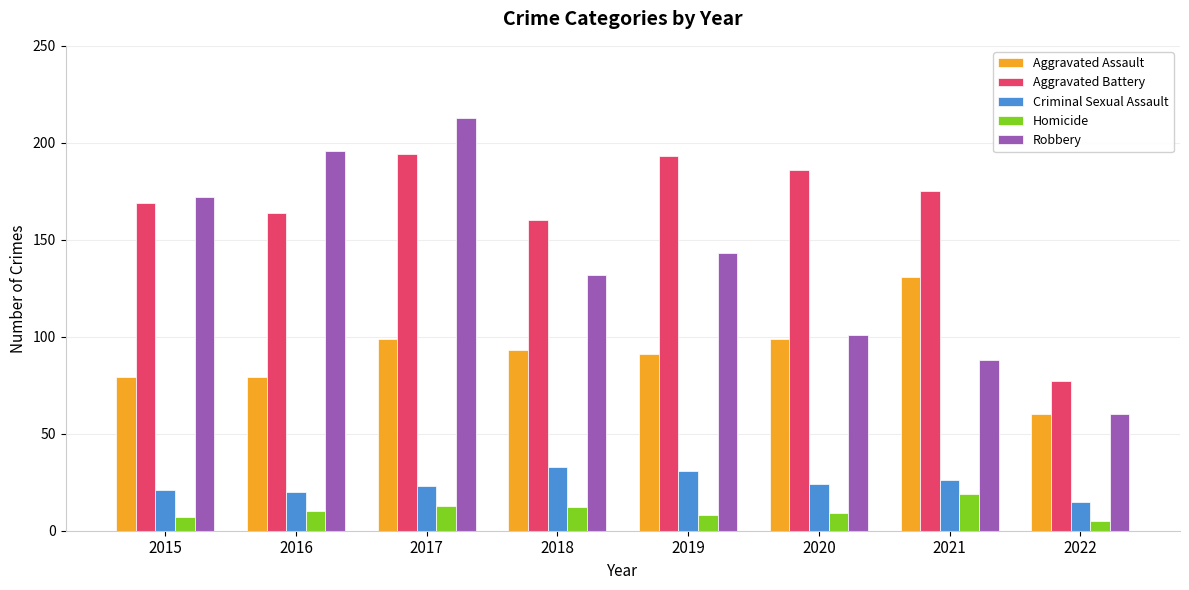

What is the value of the Aggravated Assault bar at the 1st from the left?

79